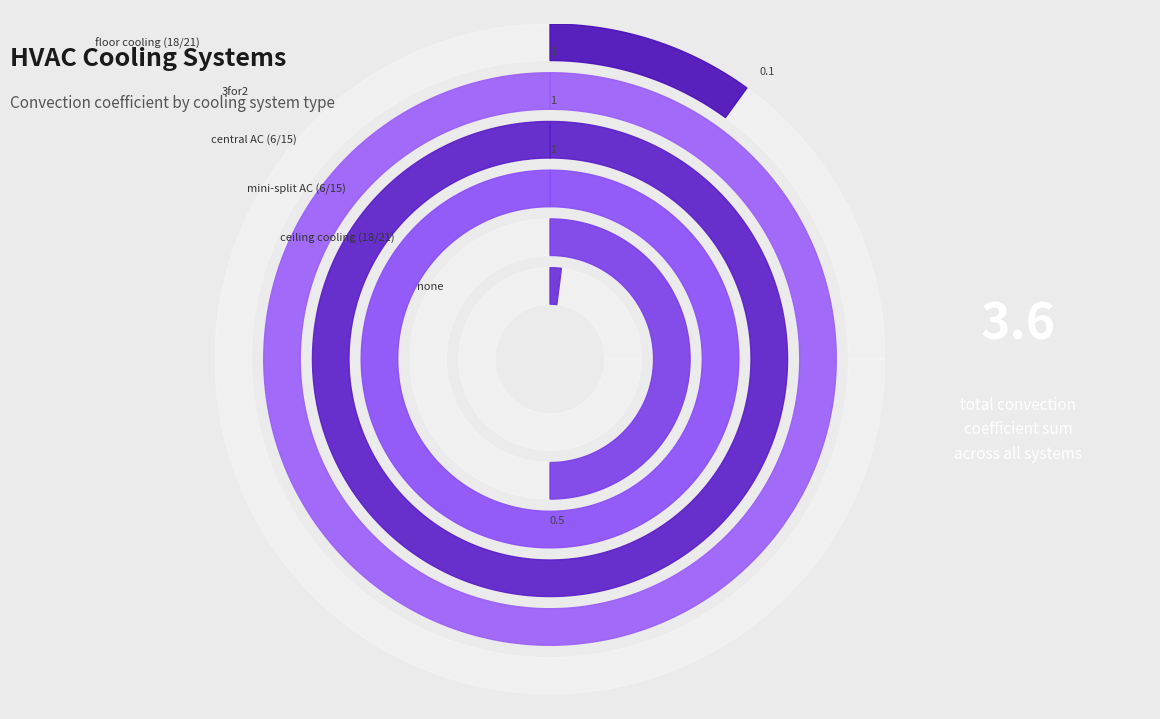

What is the smallest slice in the pie chart?

none